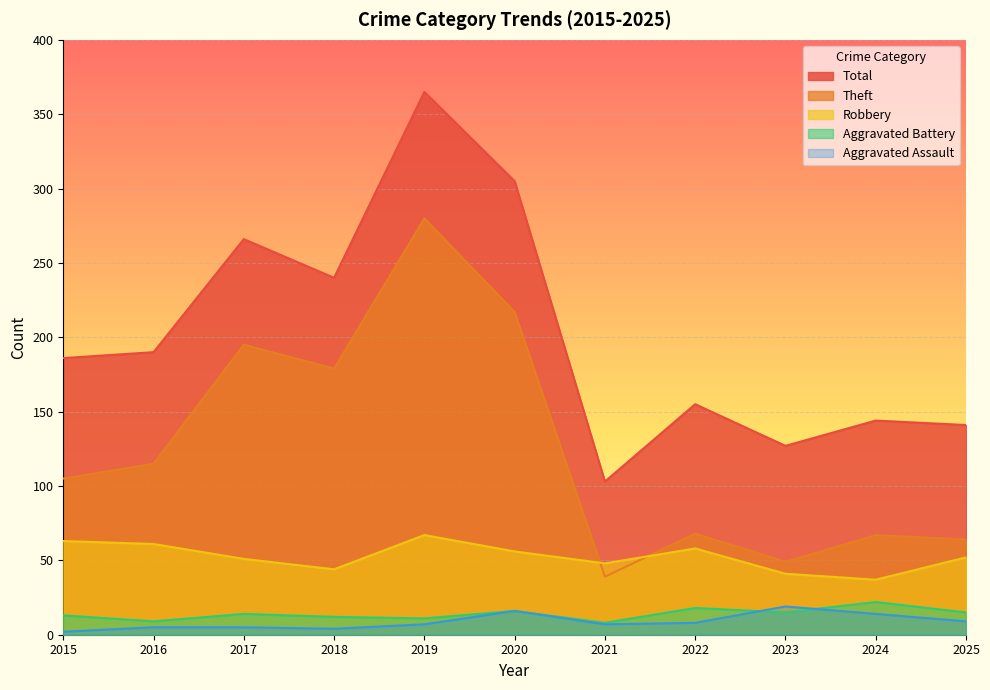

How many values in the Total series are below 186?

5